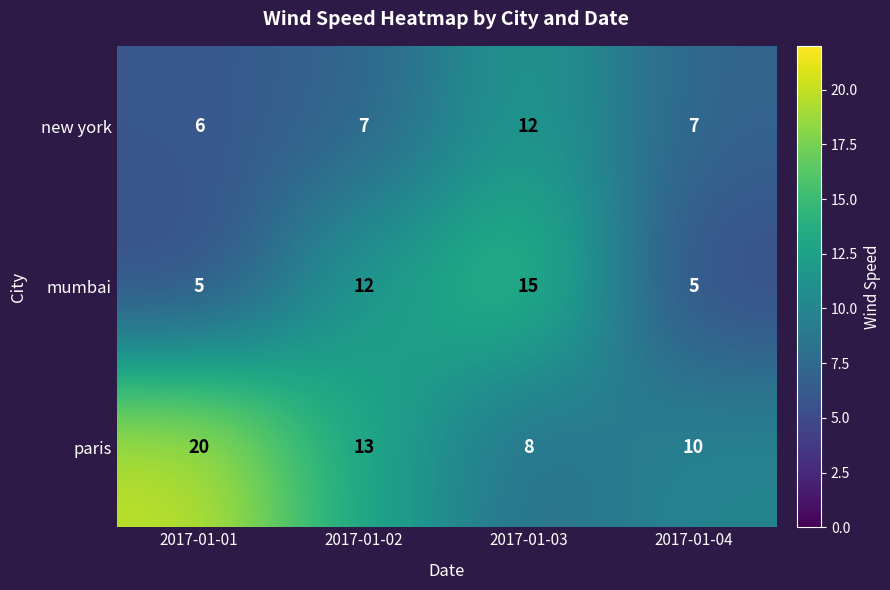

What is the approximate value of new york at 2017-01-01?

6